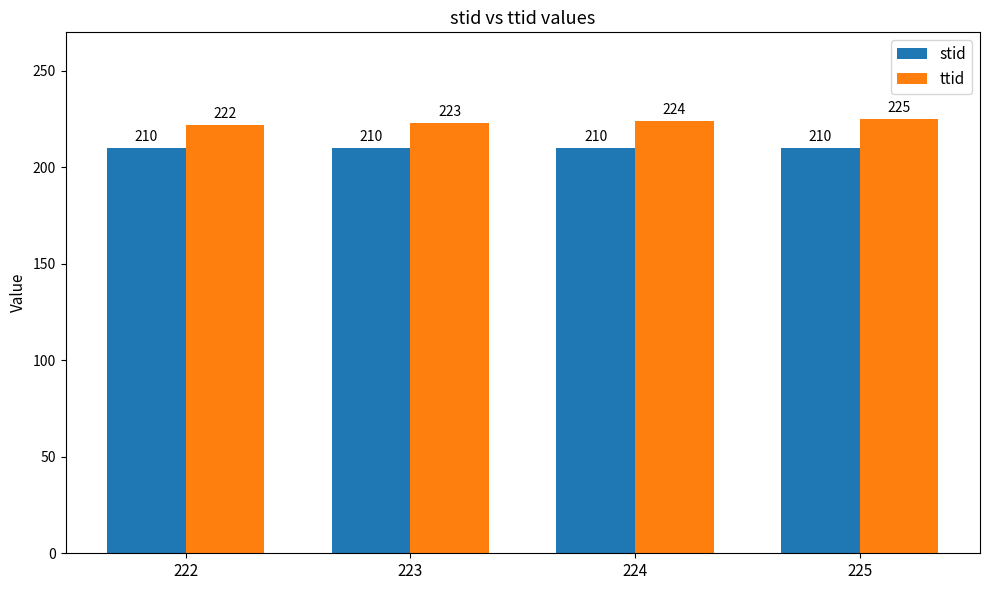

The value of ttid at 223 is 399. True or false?

False